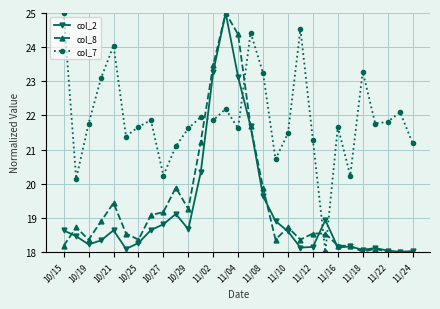

True or false: col_8 has more than 1 interior local peaks.

True